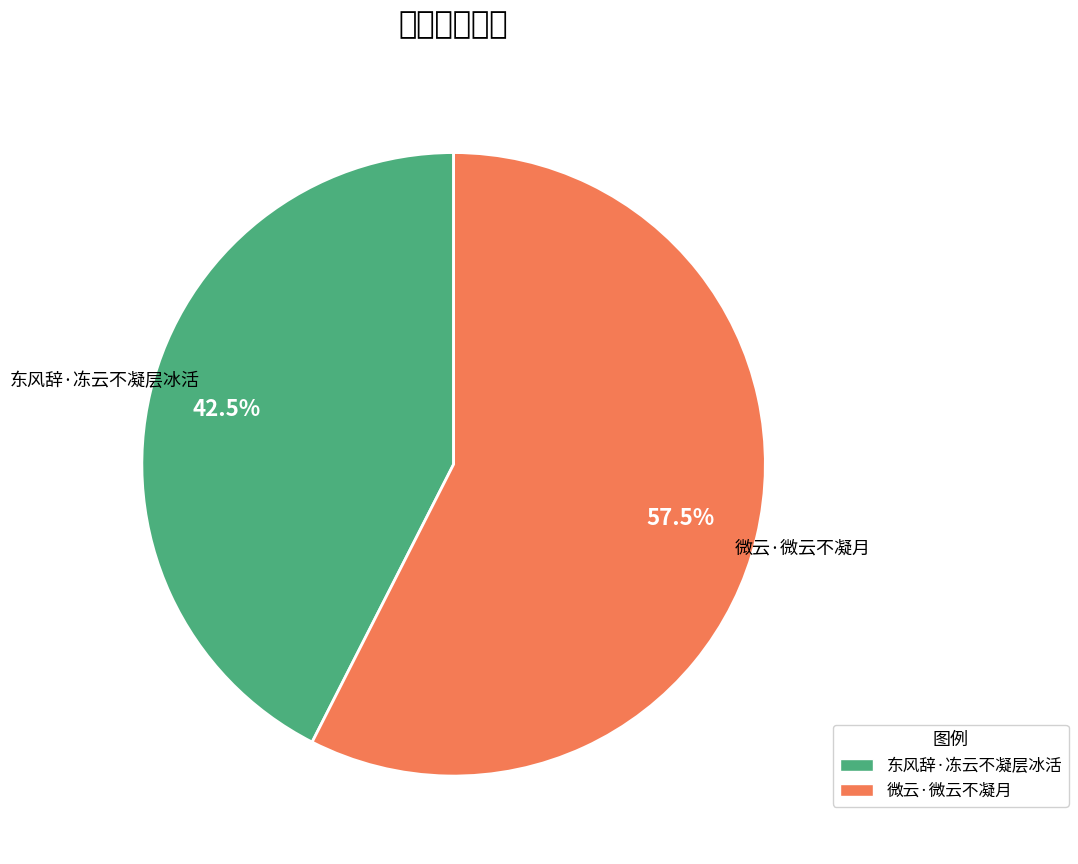

How many slices are in this pie chart?

2